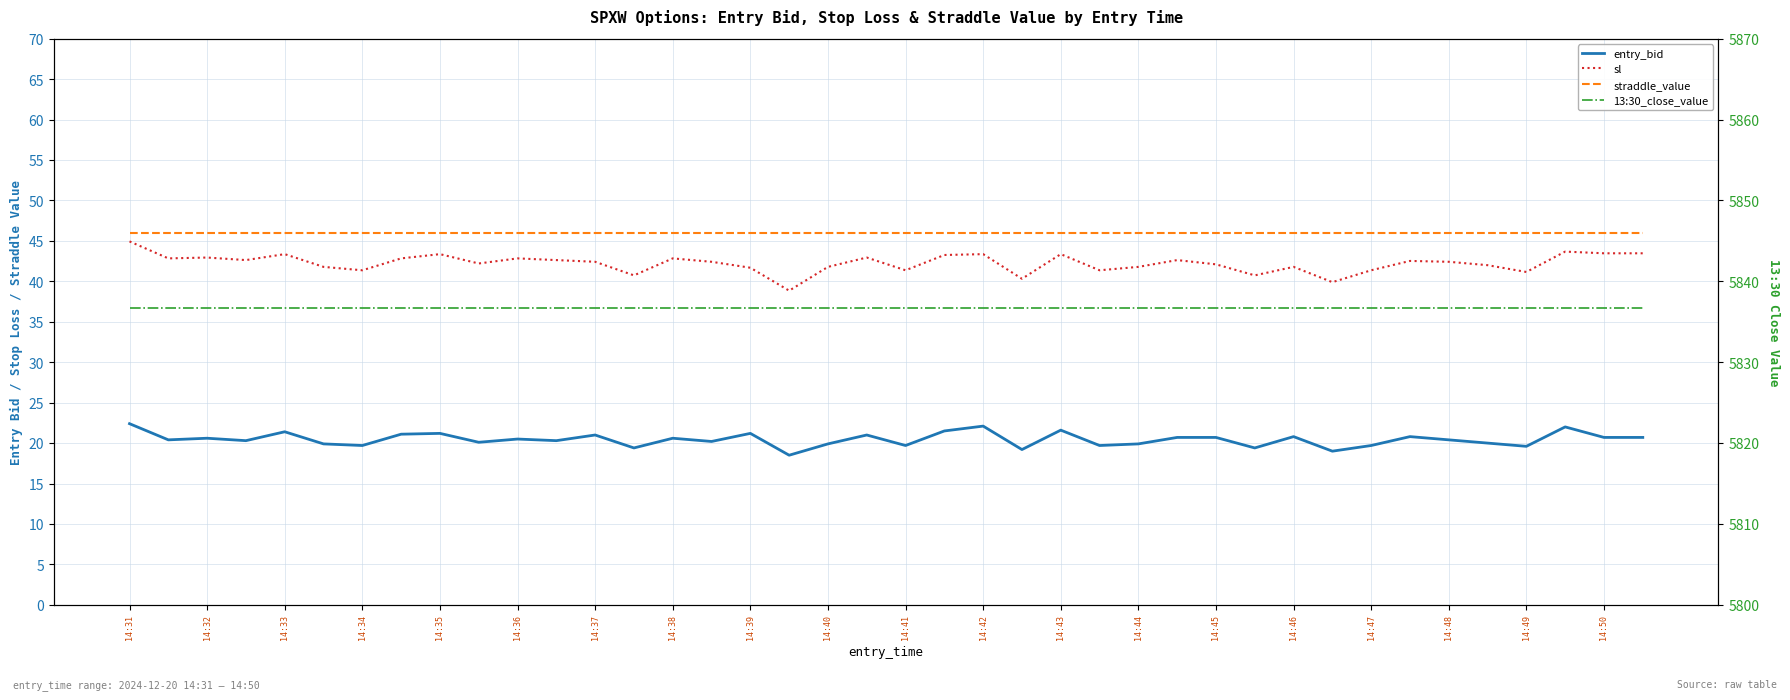

What is the difference between the entry_bid values at 14:49 and 14:42?

2.5